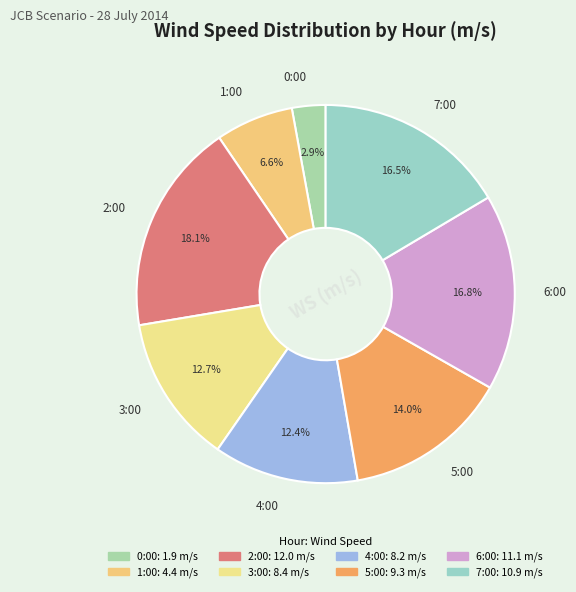

Approximately how many times larger is the value at 1:00 compared to 2:00?

0.4